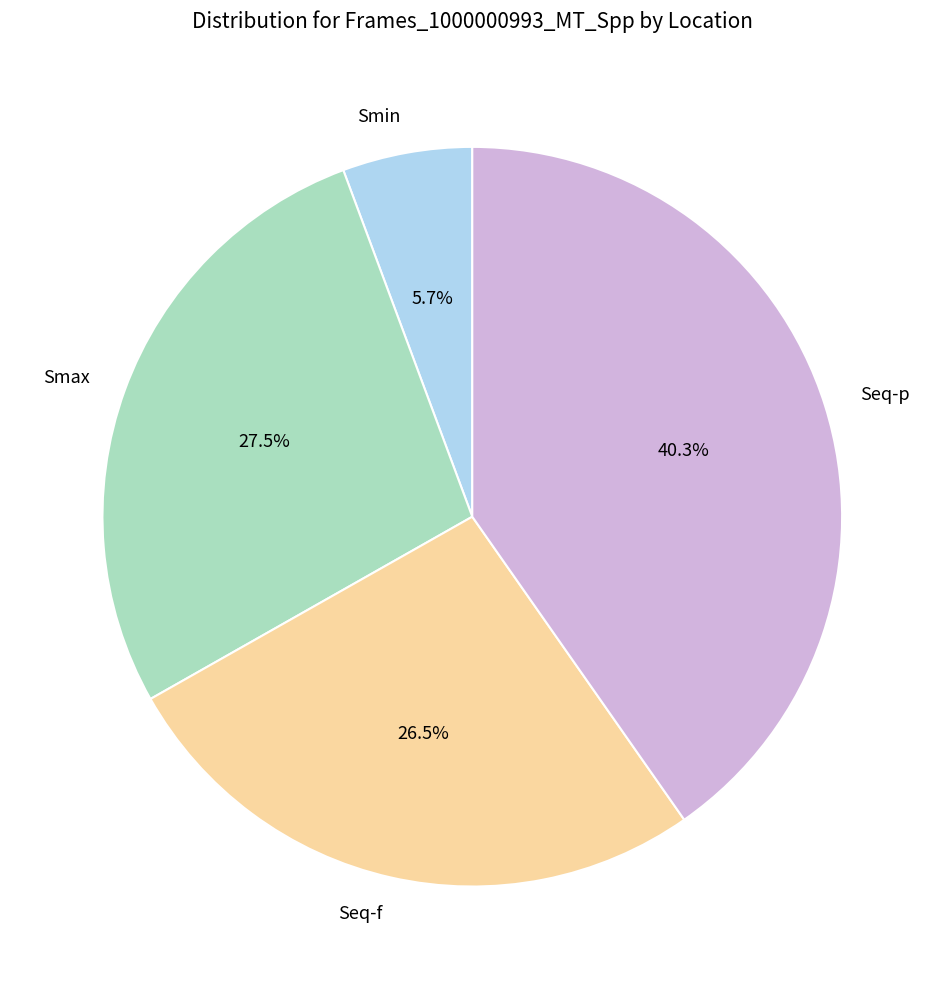

True or false: Seq-p accounts for 40% of the total.

True